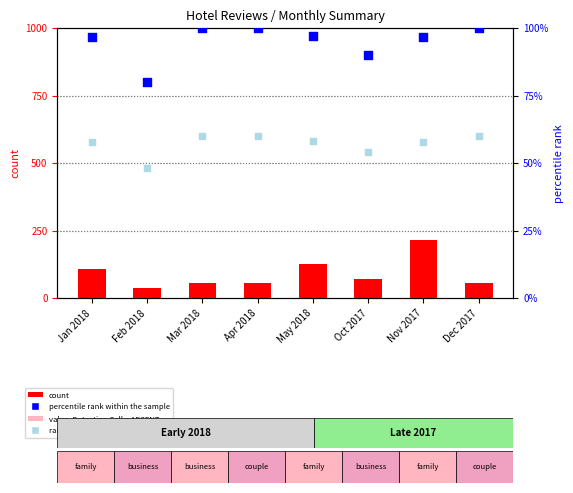

Which series has the largest total across all categories?

percentile rank within the sample